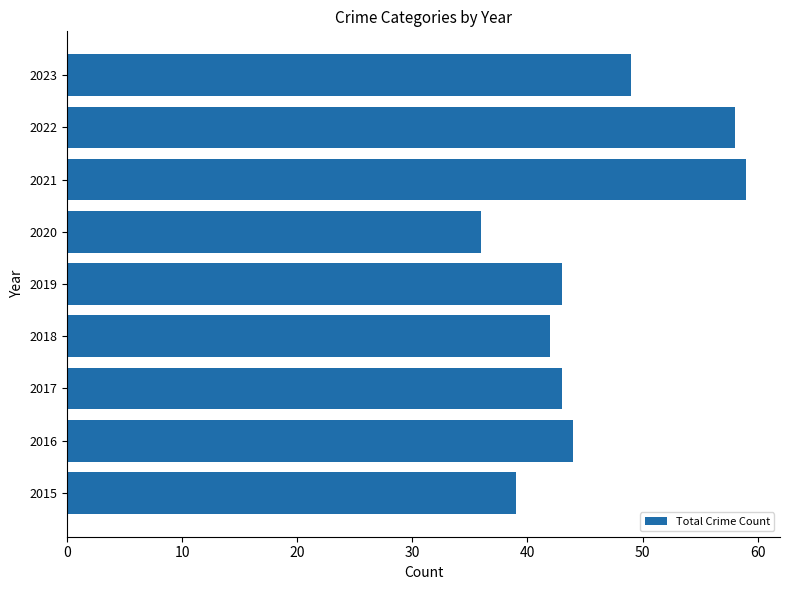

Reading bottom to top, list all the values displayed in this chart.

39	44	43	42	43	36	59	58	49